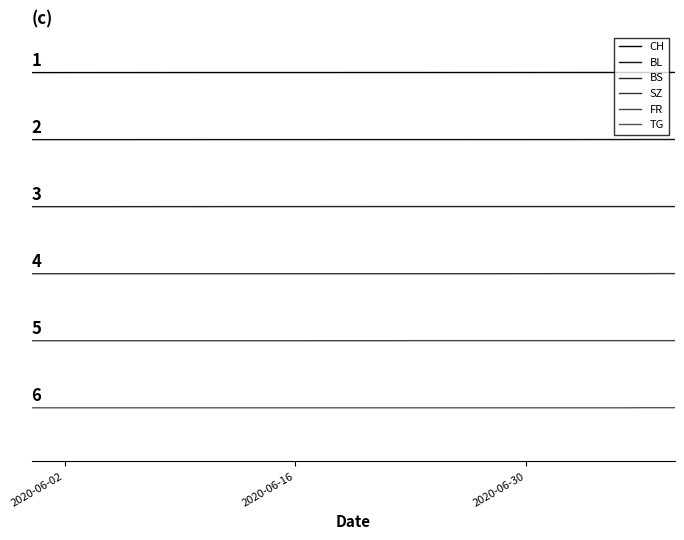

What is the value of the BL point at the 24th from the left?

-0.2